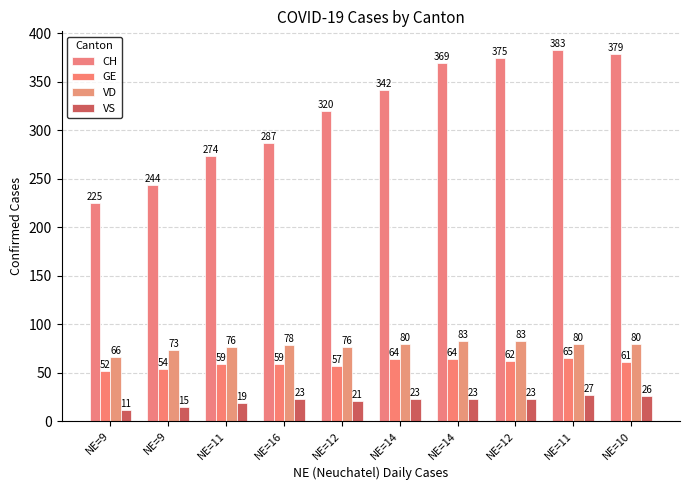

Which series has the largest total across all categories?

CH